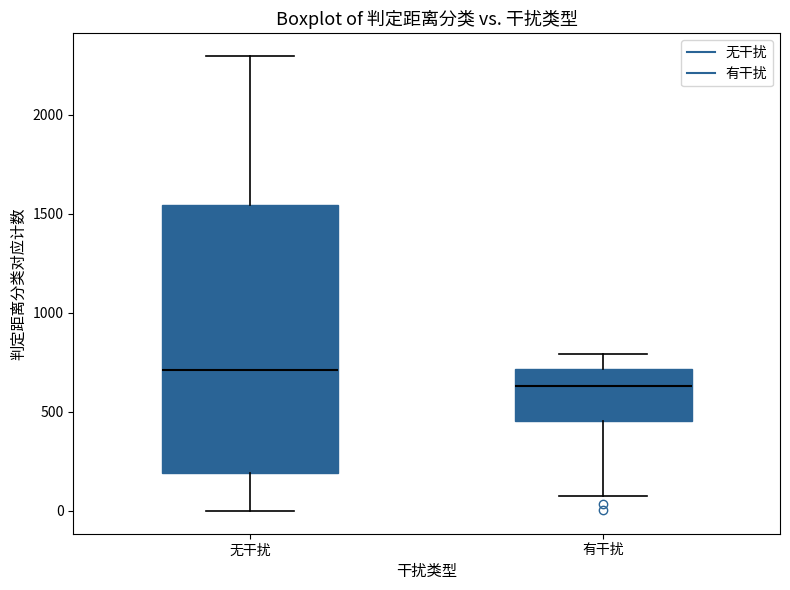

Which box has the lowest median line?

有干扰